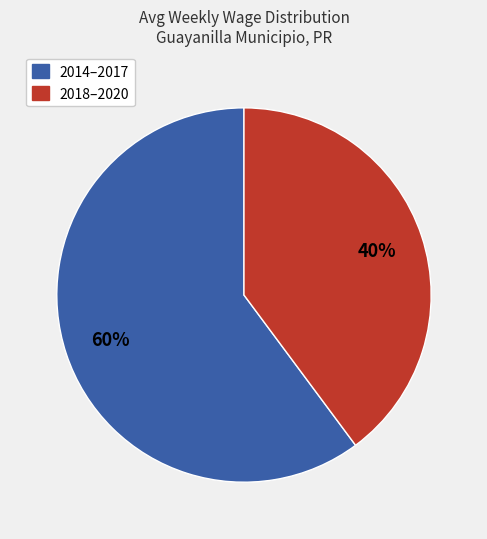

How many segments does this pie chart have?

2